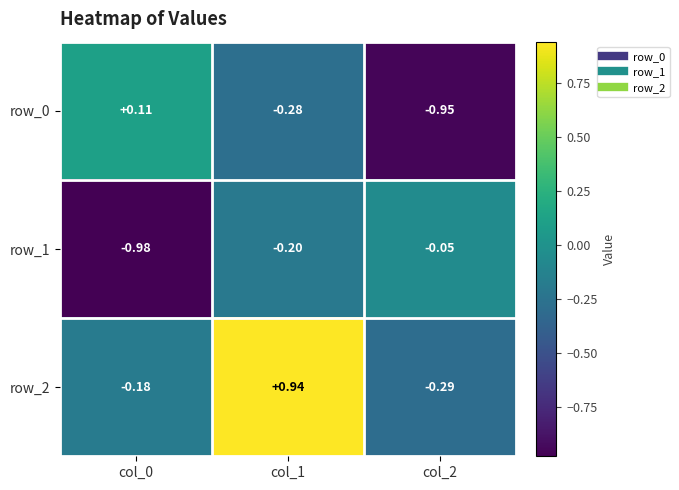

Is the value of row_1 at col_2 greater than the value of row_2 at col_1?

No